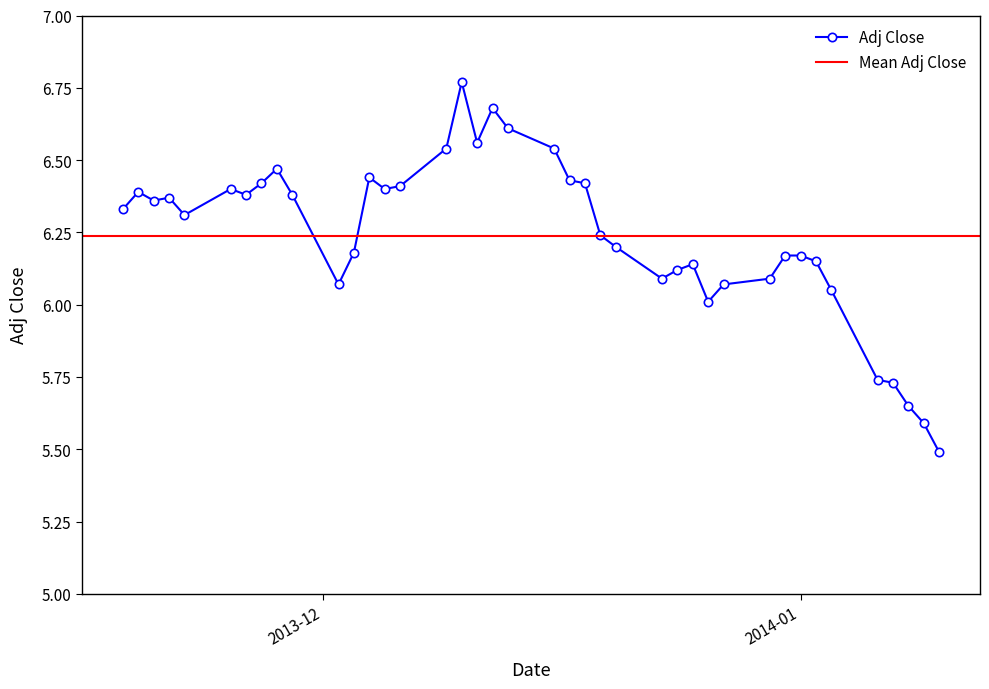

What is the difference between the maximum and minimum values?

1.3